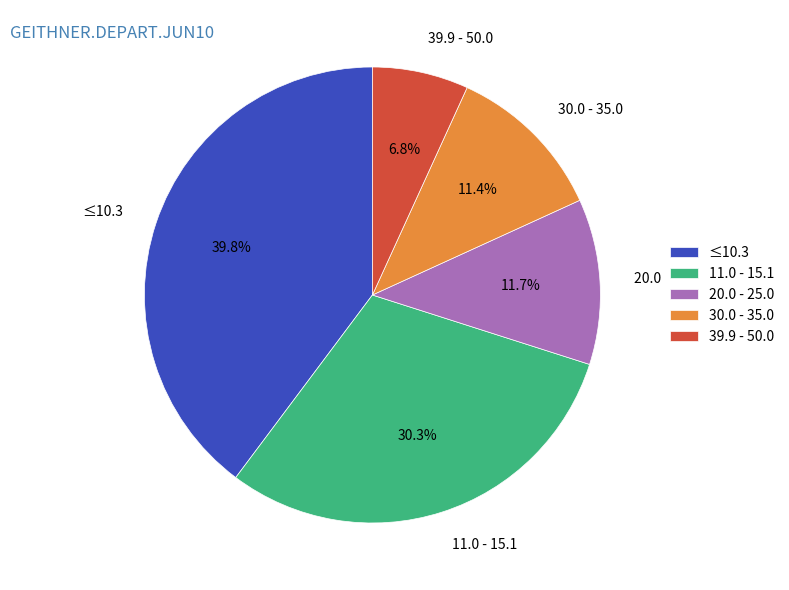

Is ≤10.3 the majority of the pie?

No